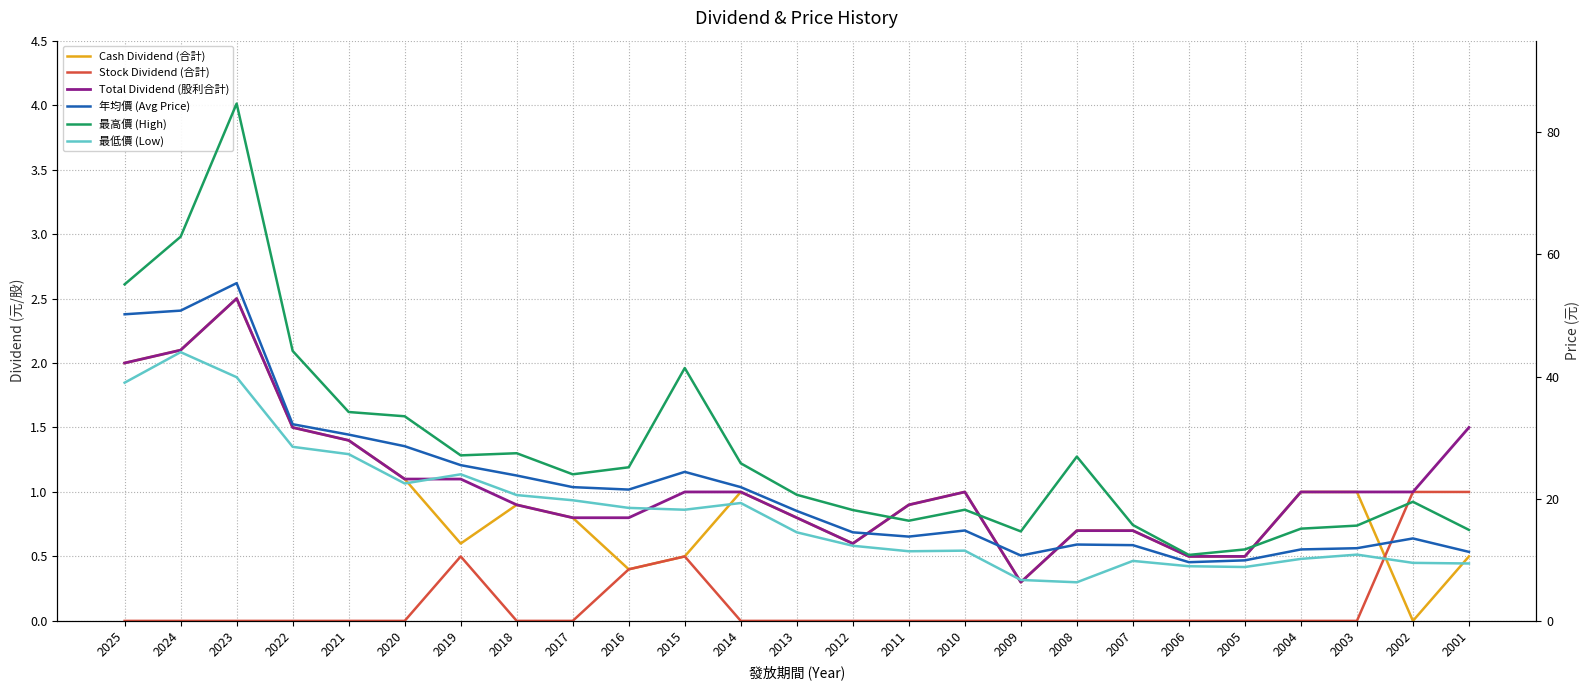

What is the greatest value displayed?

84.7